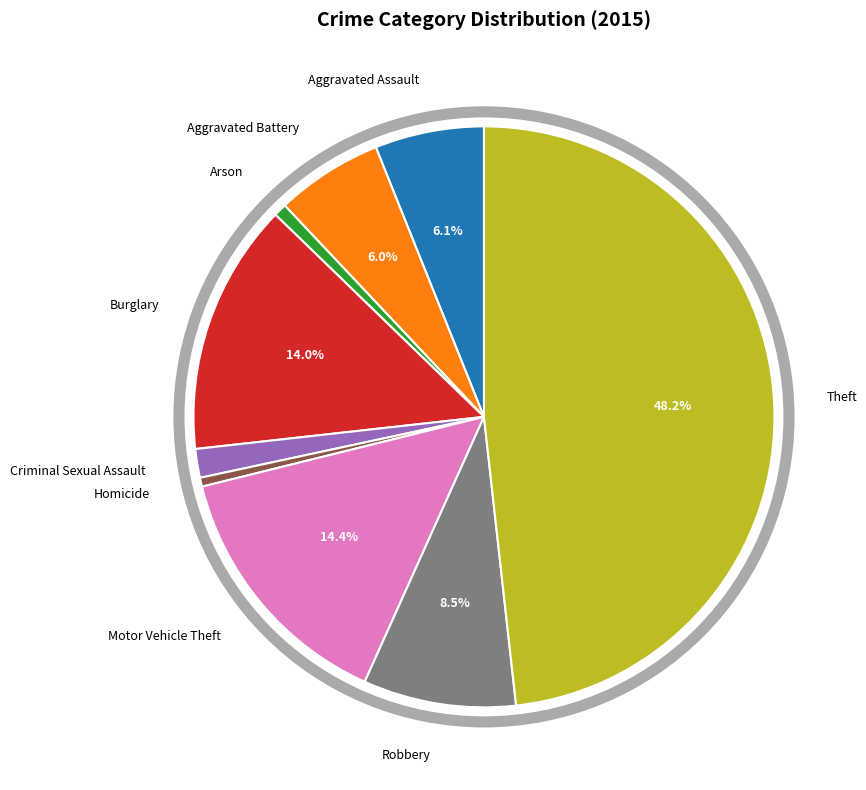

Is there a majority slice in this chart?

No